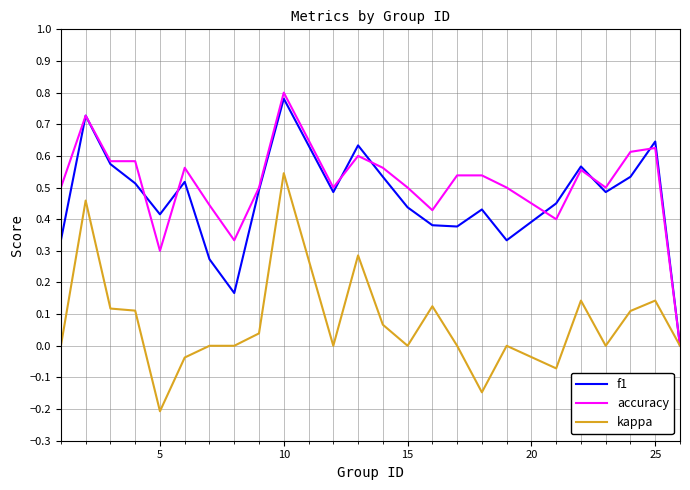

What are all the series names shown in the legend?

f1, accuracy, kappa